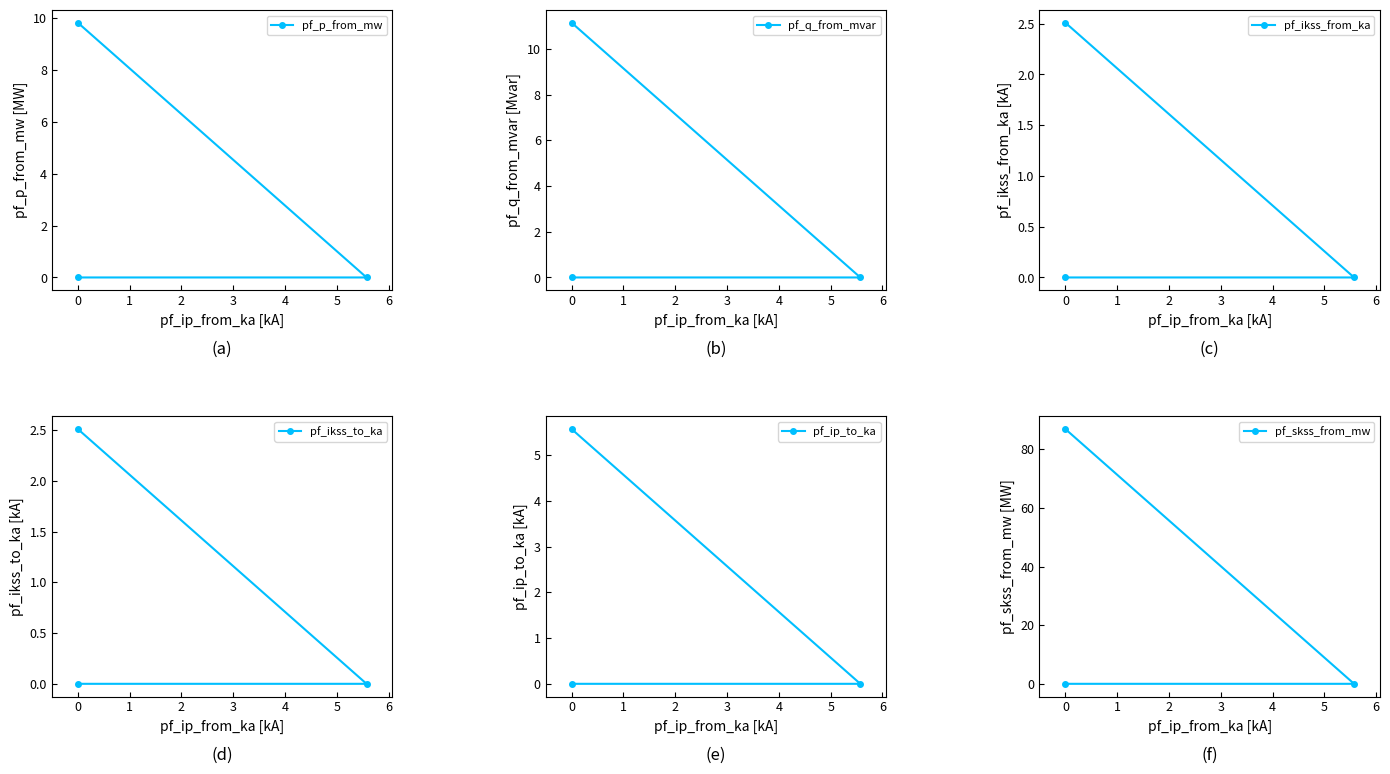

Is it true that pf_p_from_mw equals -0.0 at 0?

True